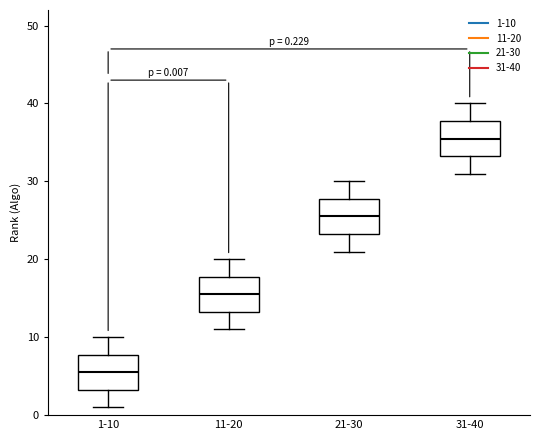

Which box's median line is the lowest?

1-10